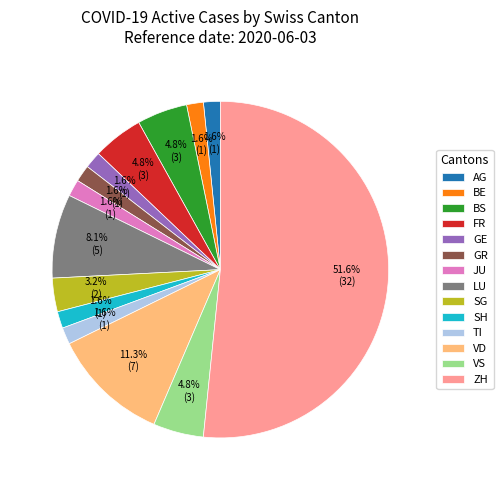

Approximately how many times larger is the value at JU compared to BS?

0.3